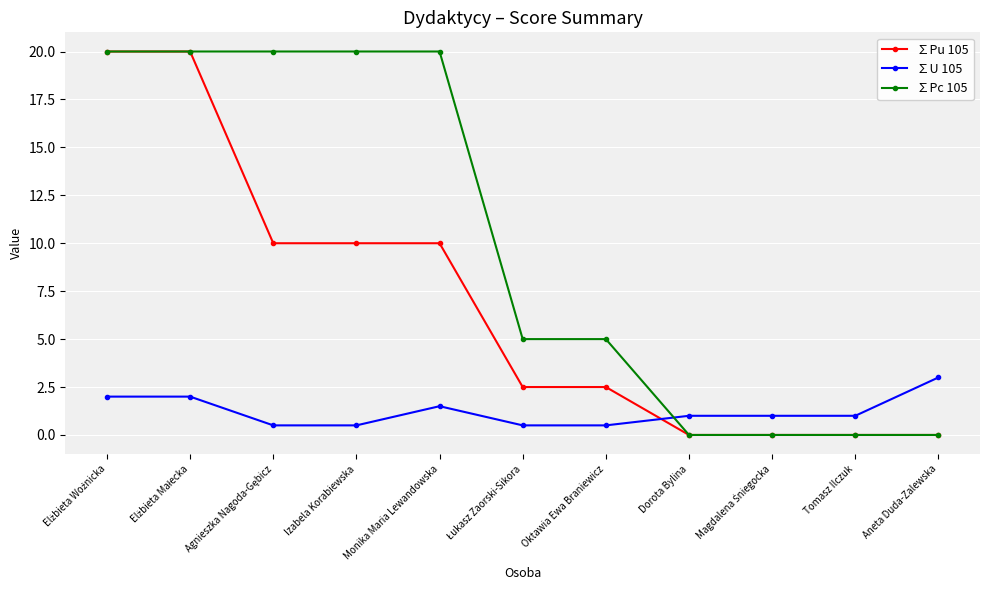

What is the difference between the highest and lowest values at Aneta Duda-Zalewska?

3.0